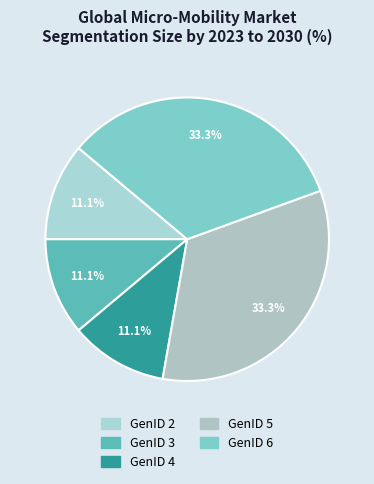

Which slice is the largest?

GenID 5